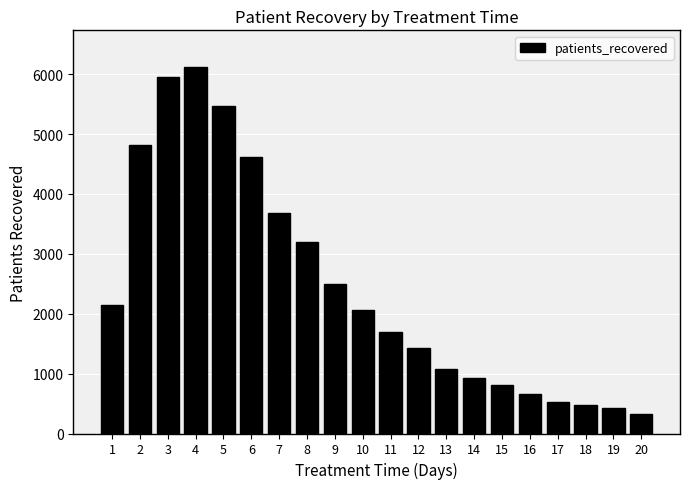

Between 18 and 10, which is larger?

10